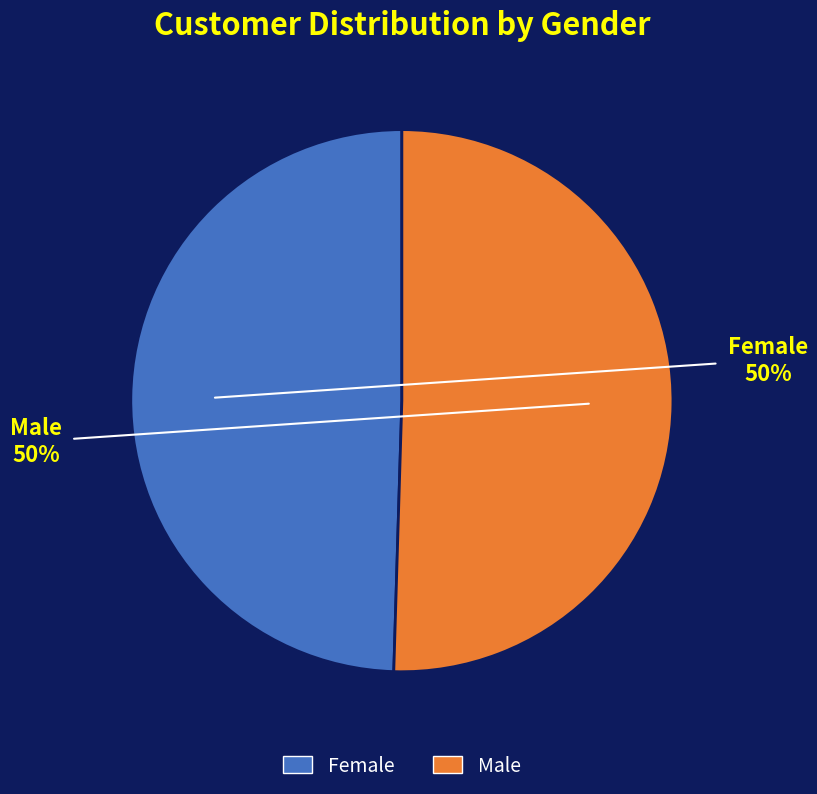

To the nearest percent, what percentage of the pie is Female?

50%